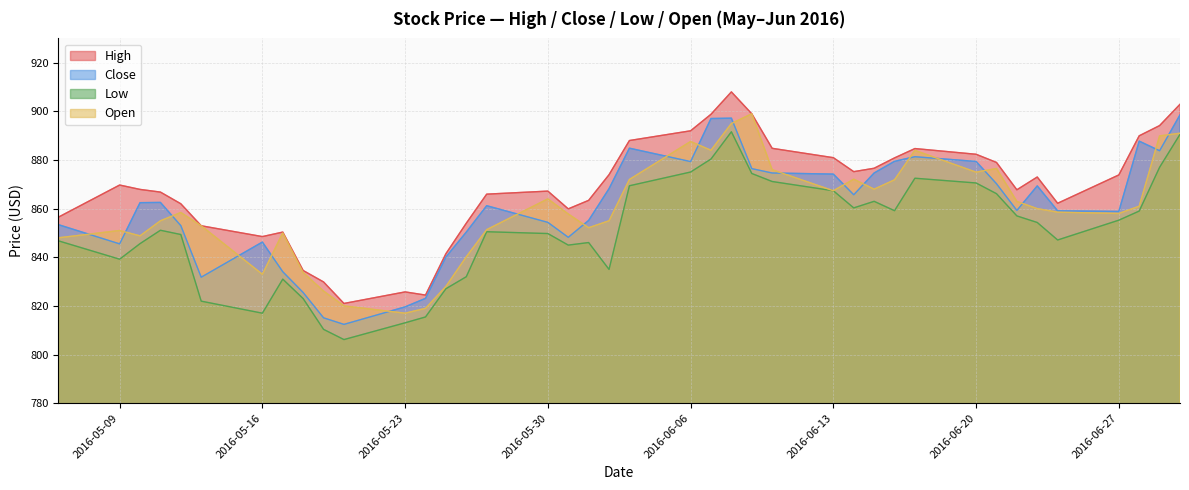

What are all the series names shown in the legend?

High, Close, Low, Open